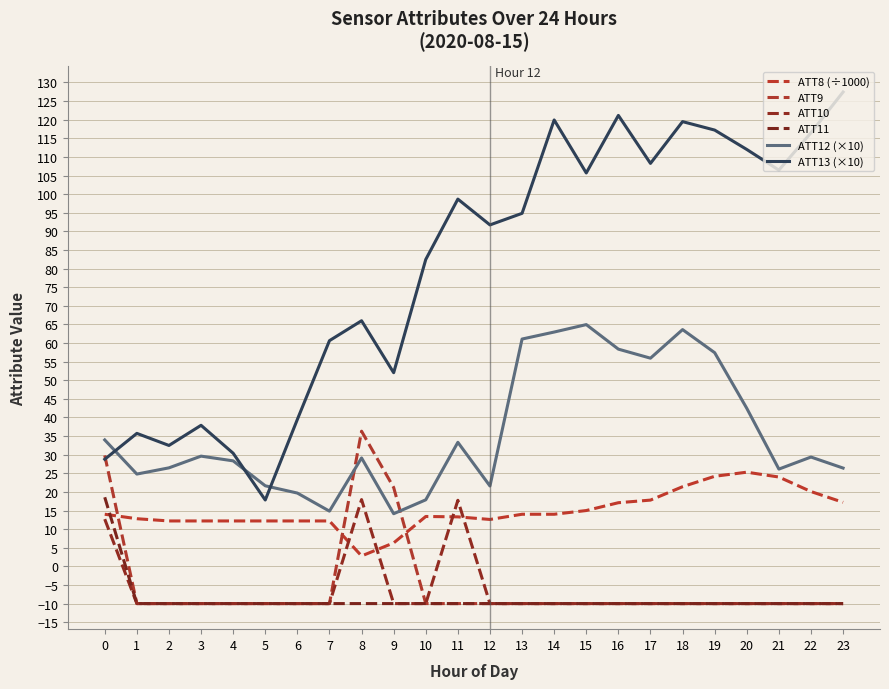

Reading right to left, list all the values displayed in this chart.

ATT8 (÷1000): 17.2	20.1	24.0	25.3	24.2	21.4	17.8	17.1	15.0	14.0	14.0	12.6	13.3	13.4	6.3	2.8	12.2	12.2	12.2	12.2	12.2	12.2	12.8	14.0
ATT9: -10.0	-10.0	-10.0	-10.0	-10.0	-10.0	-10.0	-10.0	-10.0	-10.0	-10.0	-10.0	-10.0	-10.0	21.2	36.3	-10.0	-10.0	-10.0	-10.0	-10.0	-10.0	-10.0	29.8
ATT10: -10.0	-10.0	-10.0	-10.0	-10.0	-10.0	-10.0	-10.0	-10.0	-10.0	-10.0	-10.0	17.8	-10.0	-10.0	17.9	-10.0	-10.0	-10.0	-10.0	-10.0	-10.0	-10.0	12.7
ATT11: -10.0	-10.0	-10.0	-10.0	-10.0	-10.0	-10.0	-10.0	-10.0	-10.0	-10.0	-10.0	-10.0	-10.0	-10.0	-10.0	-10.0	-10.0	-10.0	-10.0	-10.0	-10.0	-10.0	18.6
ATT12 (×10): 26.4	29.4	26.1	42.5	57.4	63.6	55.9	58.4	65.0	62.9	61.1	21.6	33.3	17.9	14.1	29.1	14.8	19.7	21.6	28.3	29.6	26.5	24.8	34.0
ATT13 (×10): 127.4	116.5	106.4	112.0	117.2	119.5	108.3	121.1	105.7	119.9	94.8	91.7	98.7	82.4	52.0	66.0	60.6	39.5	17.8	30.4	37.9	32.5	35.7	28.8